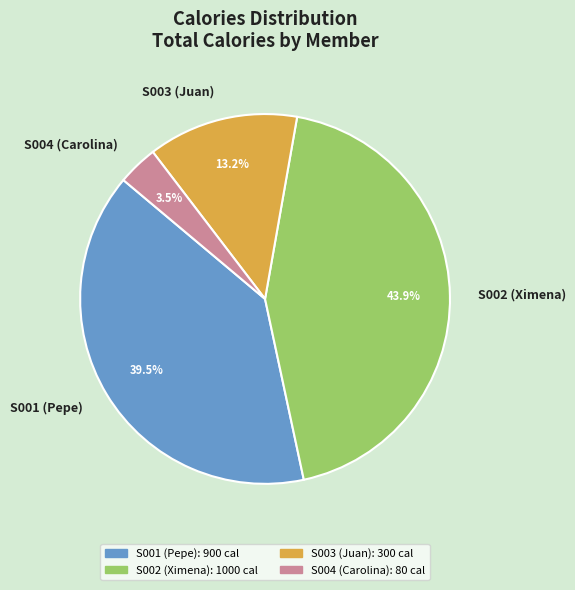

What is the smallest slice in the pie chart?

S004 (Carolina)